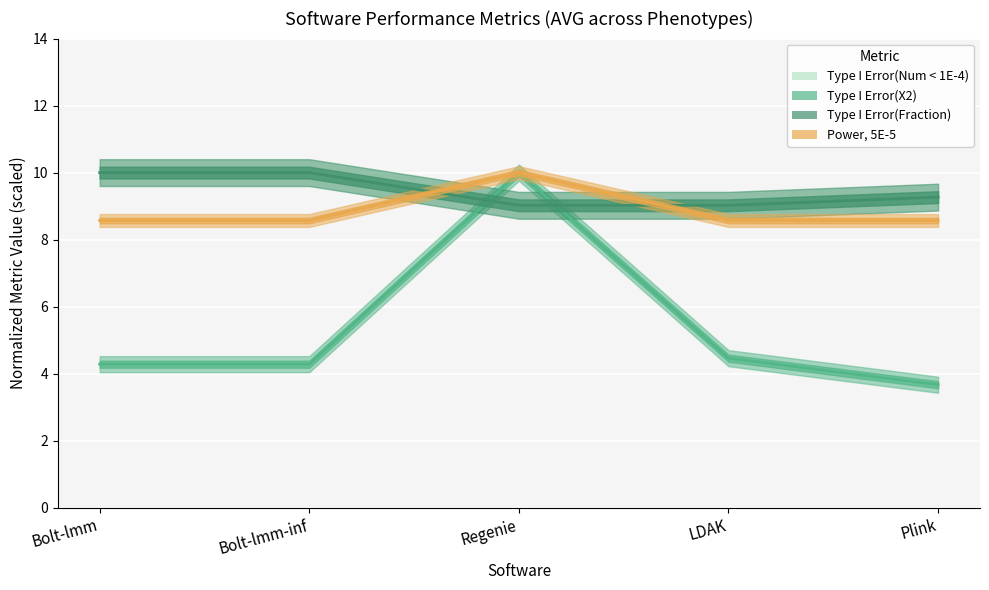

What position from the left is Bolt-lmm-inf?

2